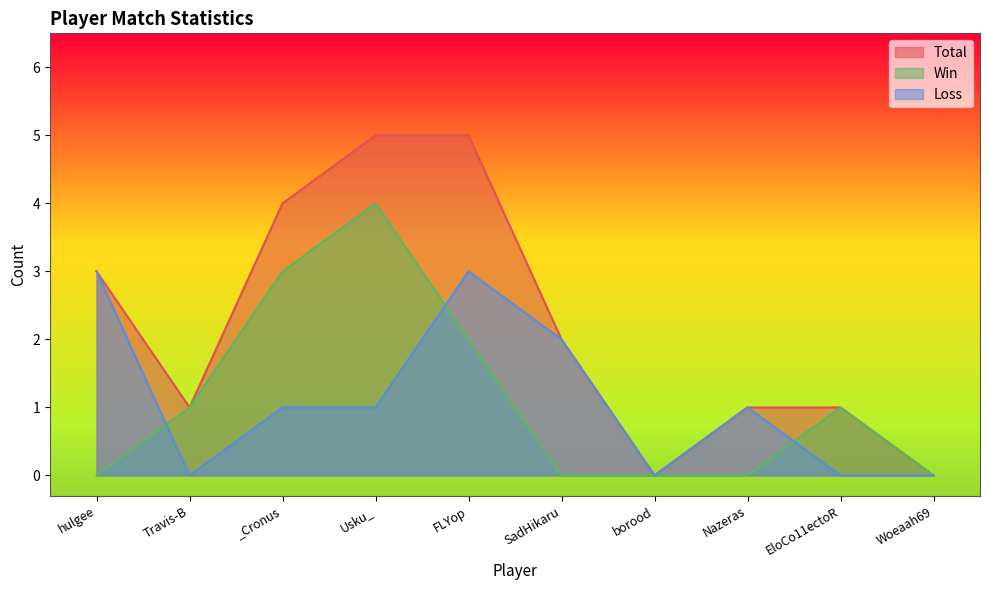

Is the value of Loss at Nazeras greater than the value of Total at _Cronus?

No